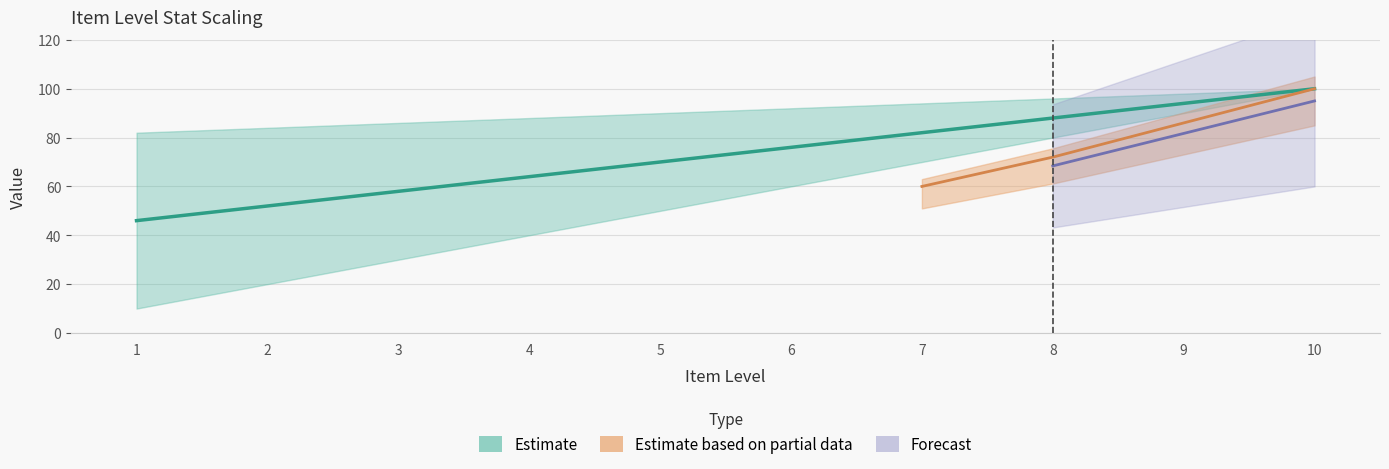

What is the approximate value of item stat (col_9) at 10?

100.0